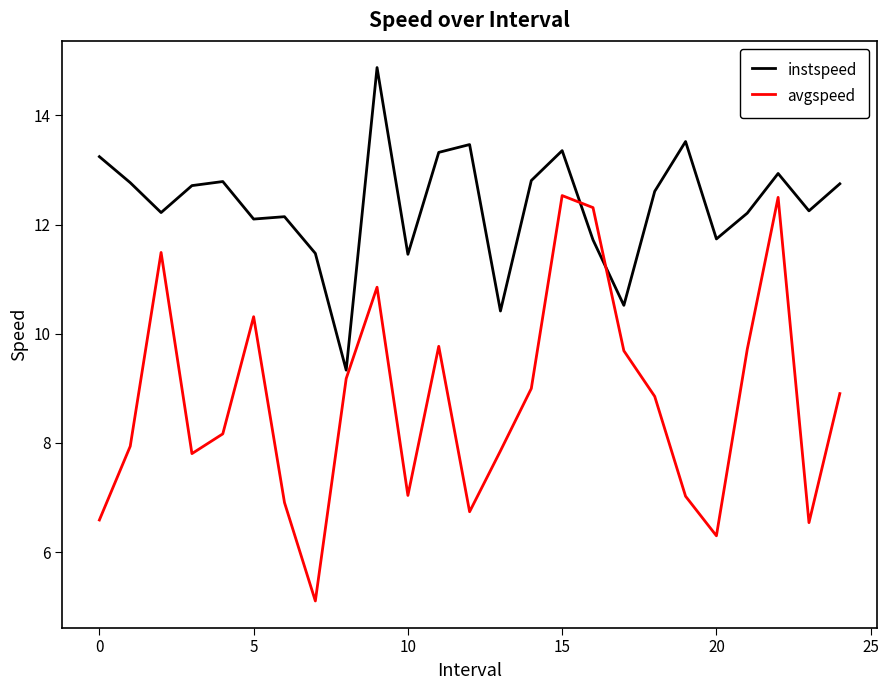

Which series has the largest range (max minus min)?

avgspeed